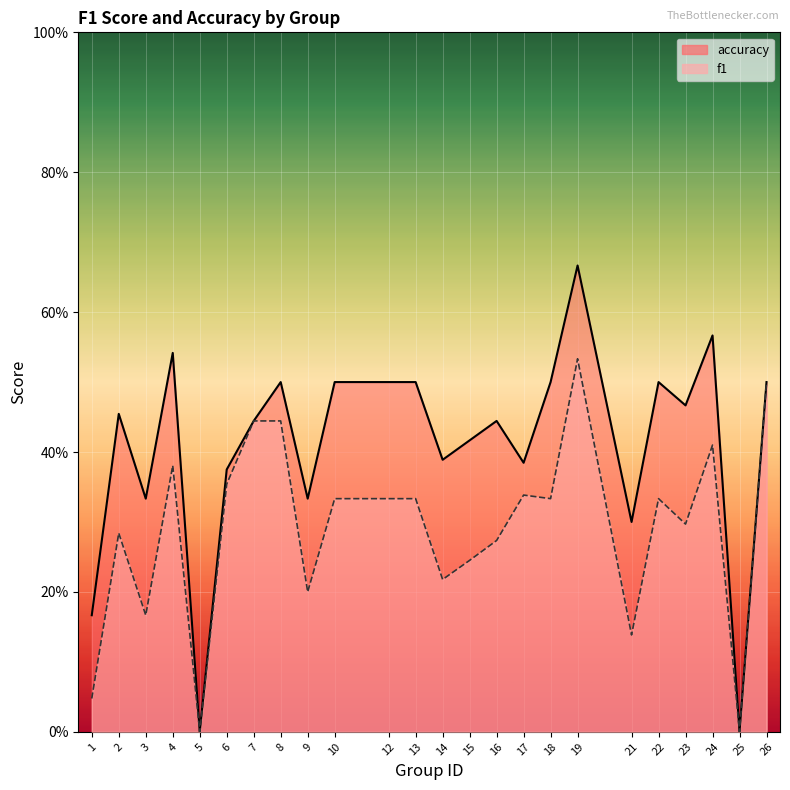

Reading left to right, transcribe all the data shown in this chart.

f1: 0.0	0.3	0.2	0.4	0.0	0.4	0.4	0.4	0.2	0.3	0.3	0.3	0.2	0.2	0.3	0.3	0.3	0.5	0.1	0.3	0.3	0.4	0.0	0.5
accuracy: 0.2	0.5	0.3	0.5	0.0	0.4	0.4	0.5	0.3	0.5	0.5	0.5	0.4	0.4	0.4	0.4	0.5	0.7	0.3	0.5	0.5	0.6	0.0	0.5